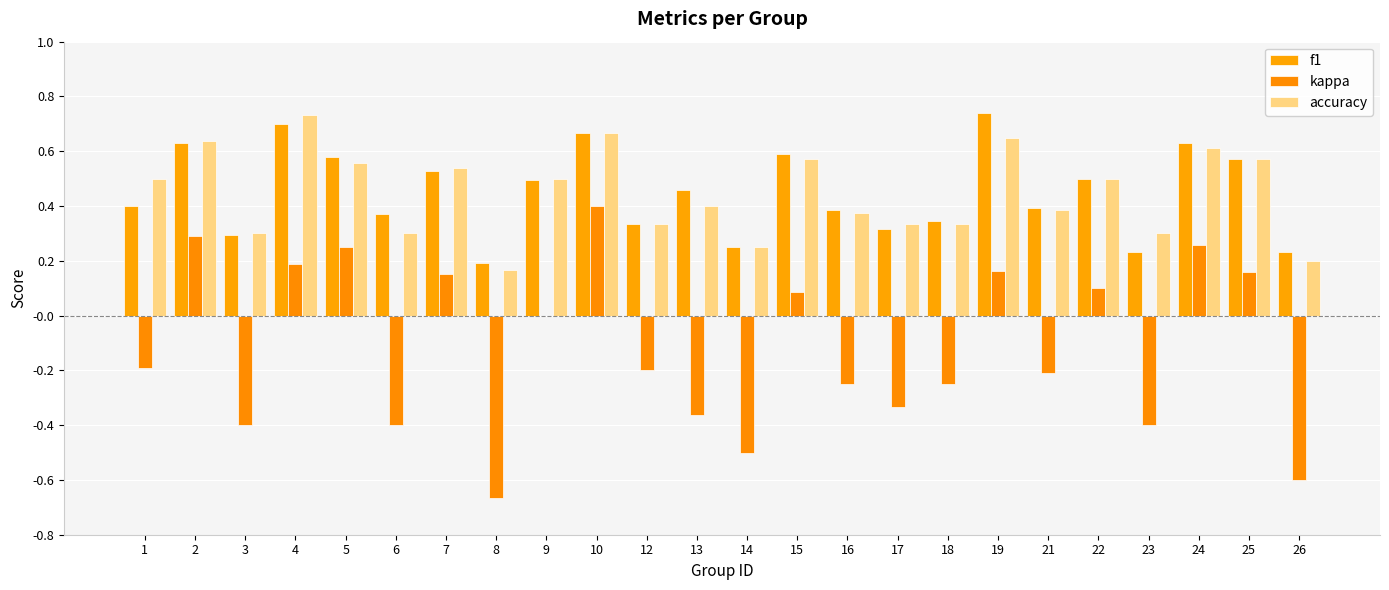

At which category is the sum across all series the highest?

10